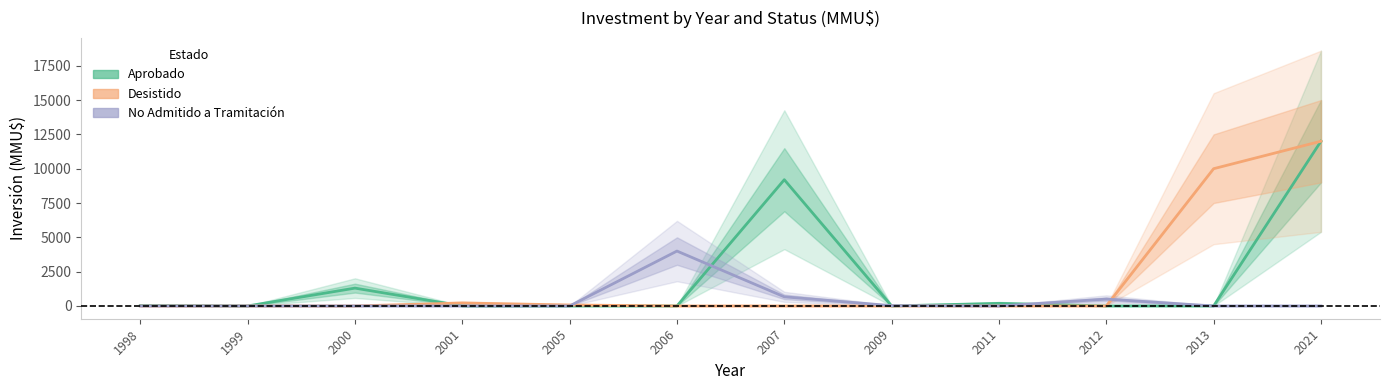

Which label corresponds to the smallest value in the chart?

1999